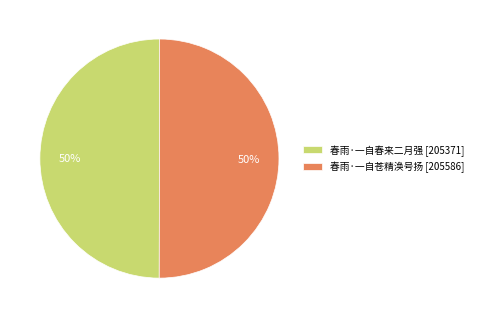

Do 春雨·一自春来二月强 and 春雨·一自苍精涣号扬 together represent more than half of the pie?

Yes